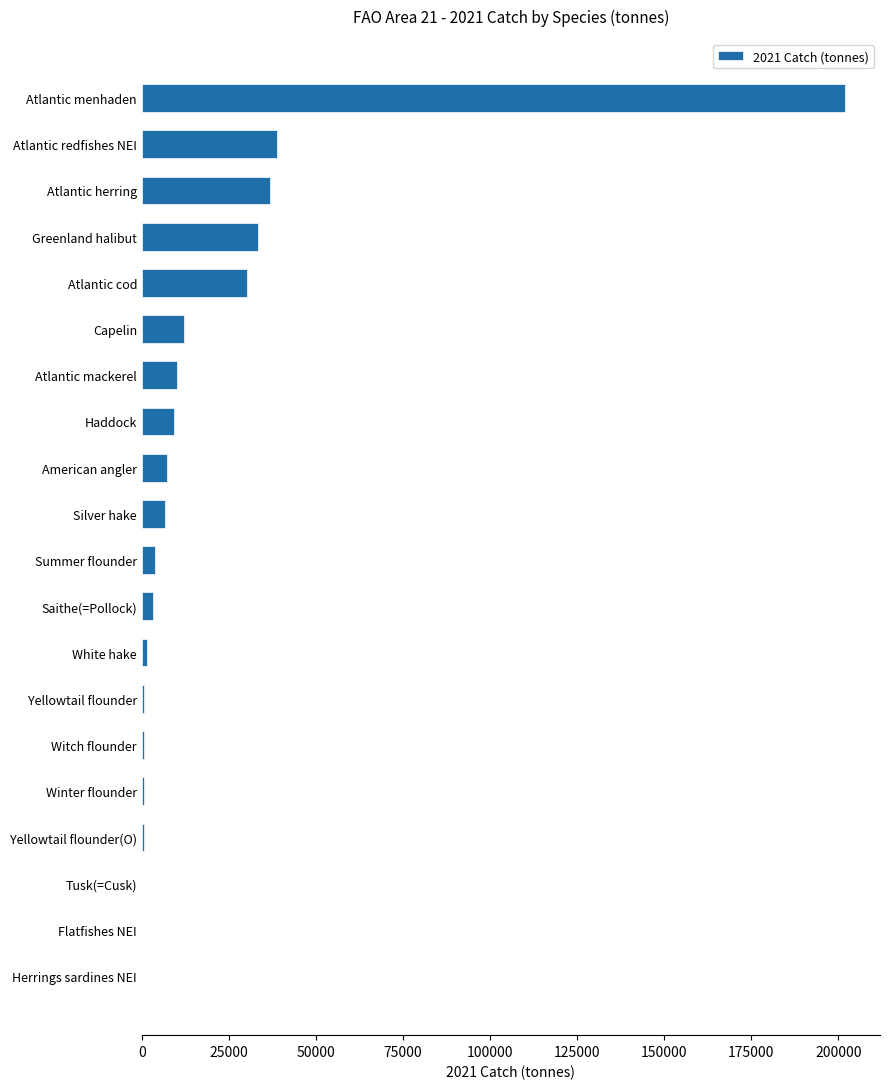

What is the greatest value displayed?

201869.0